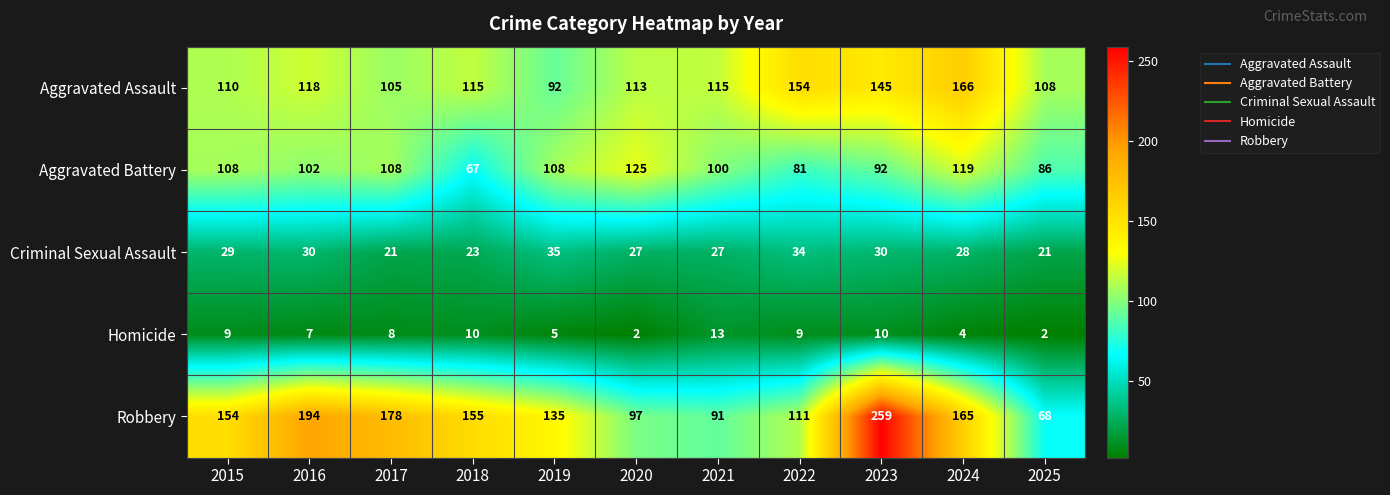

At how many categories does at least one series exceed 254?

1